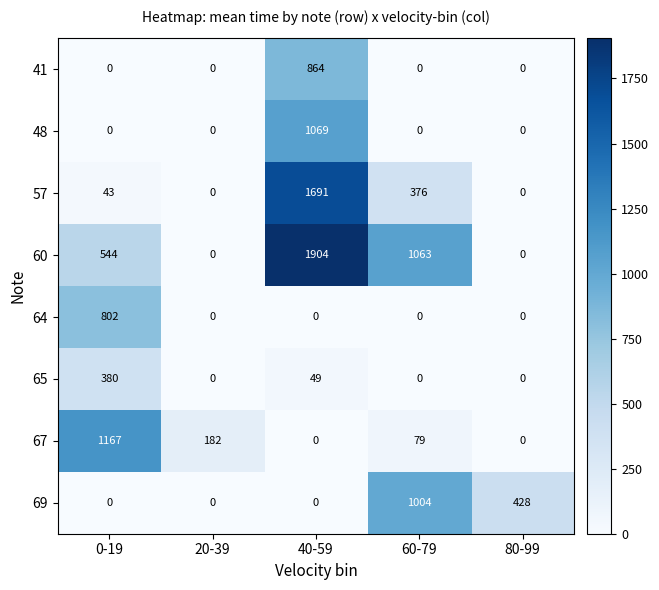

How many categories are shown in the chart?

5